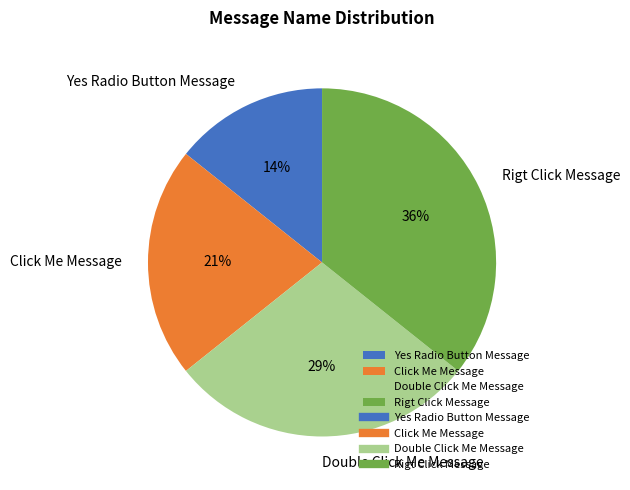

Is it true that Double Click Me Message is 19% of the pie?

False